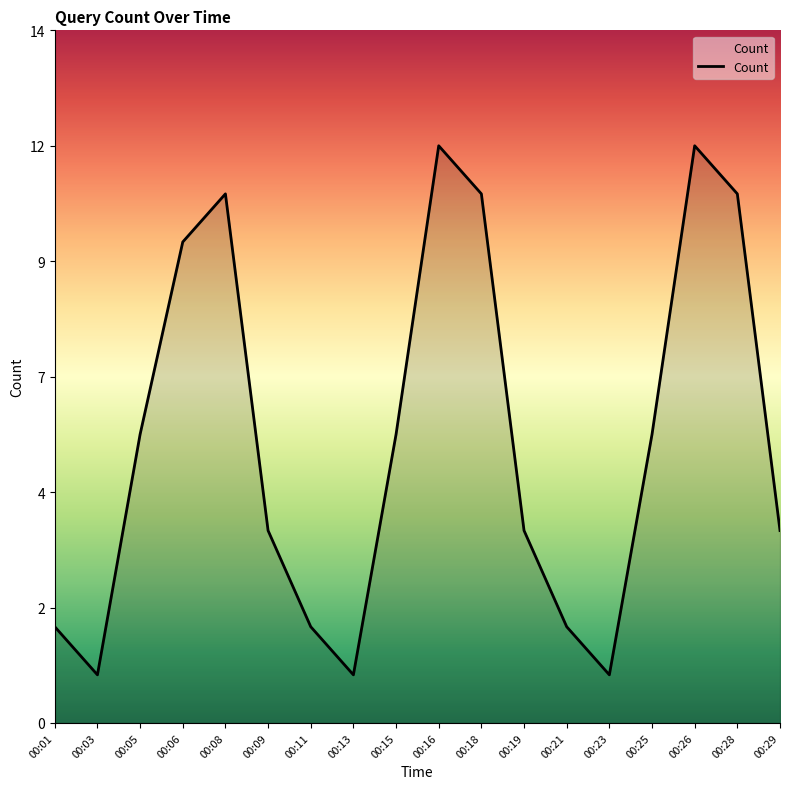

Is this an area chart (filled region under the line)?

Yes